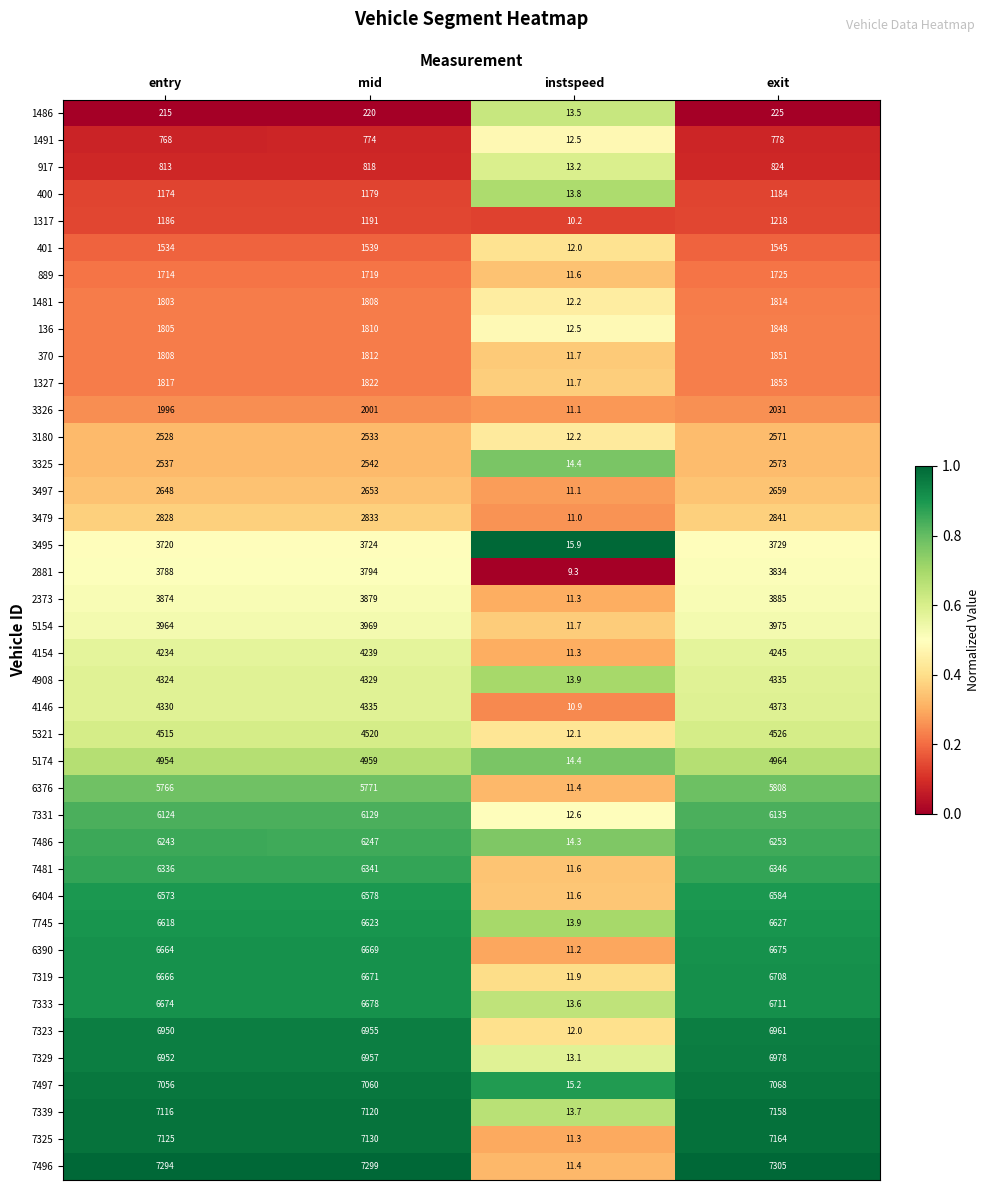

List the series in order of their peak value, lowest first.

1486, 1491, 917, 400, 1317, 401, 889, 1481, 136, 370, 1327, 3326, 3180, 3325, 3497, 3479, 3495, 2881, 2373, 5154, 4154, 4908, 4146, 5321, 5174, 6376, 7331, 7486, 7481, 6404, 7745, 6390, 7319, 7333, 7323, 7329, 7497, 7339, 7325, 7496